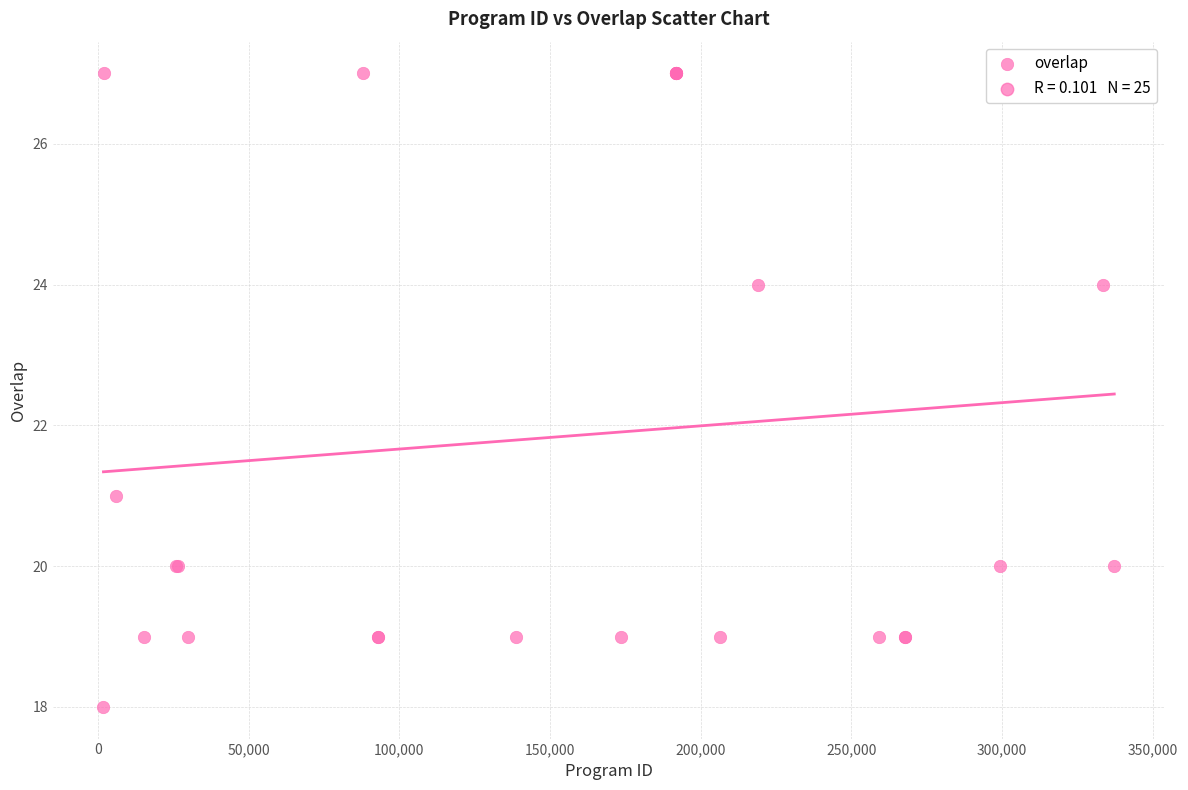

What Y value in the scatter plot is closest to 22?

21